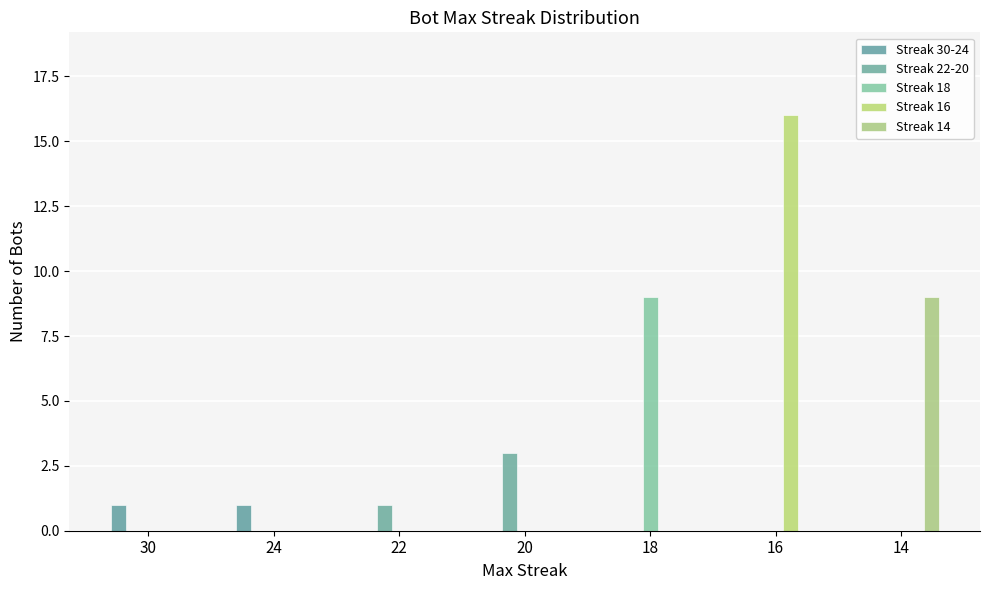

What are all the series names shown in the legend?

Streak 30-24, Streak 22-20, Streak 18, Streak 16, Streak 14